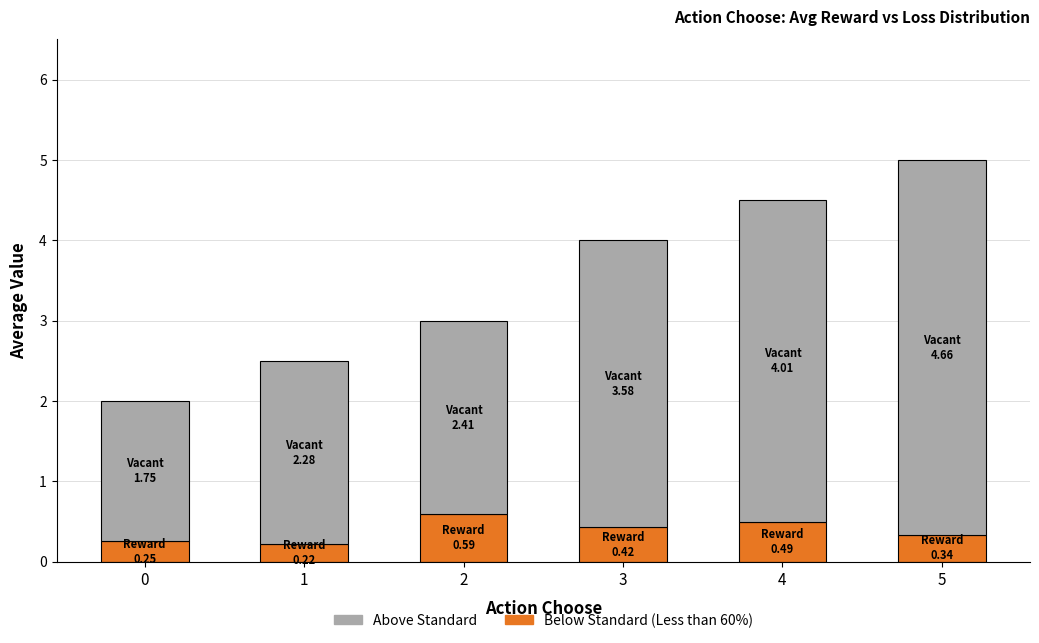

The Below Standard (Less than 60%) series shows 0.9 at 2. True or false?

False